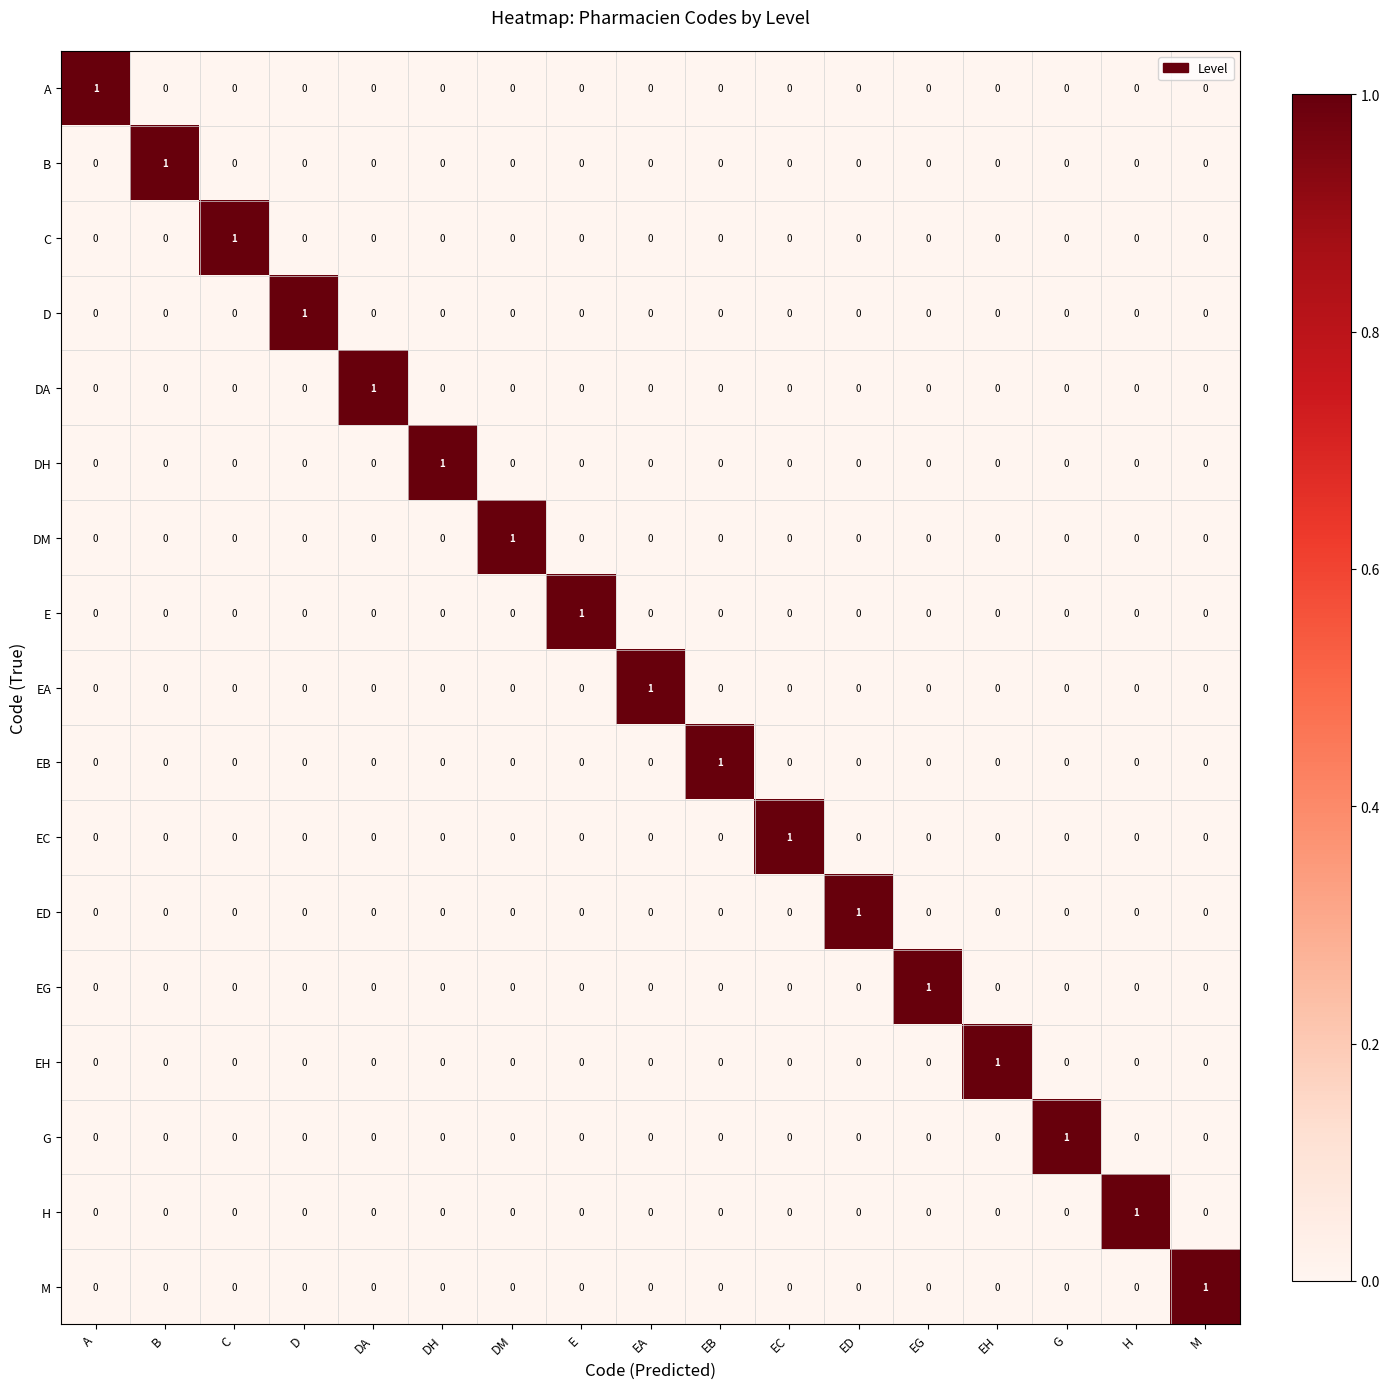

At how many categories does at least one series exceed 0?

17